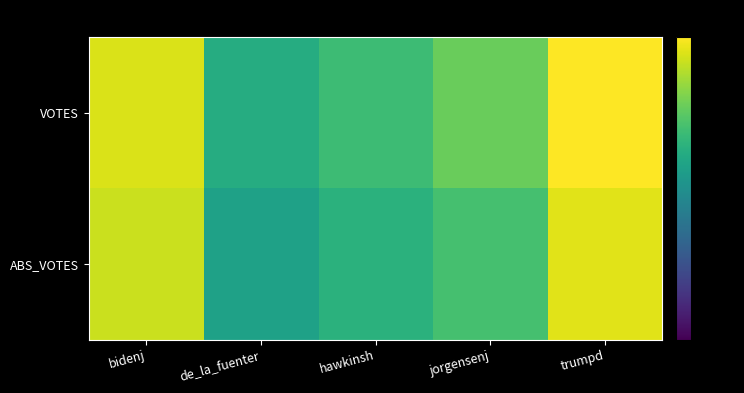

List the series in order of their peak value, lowest first.

ABS_VOTES, VOTES